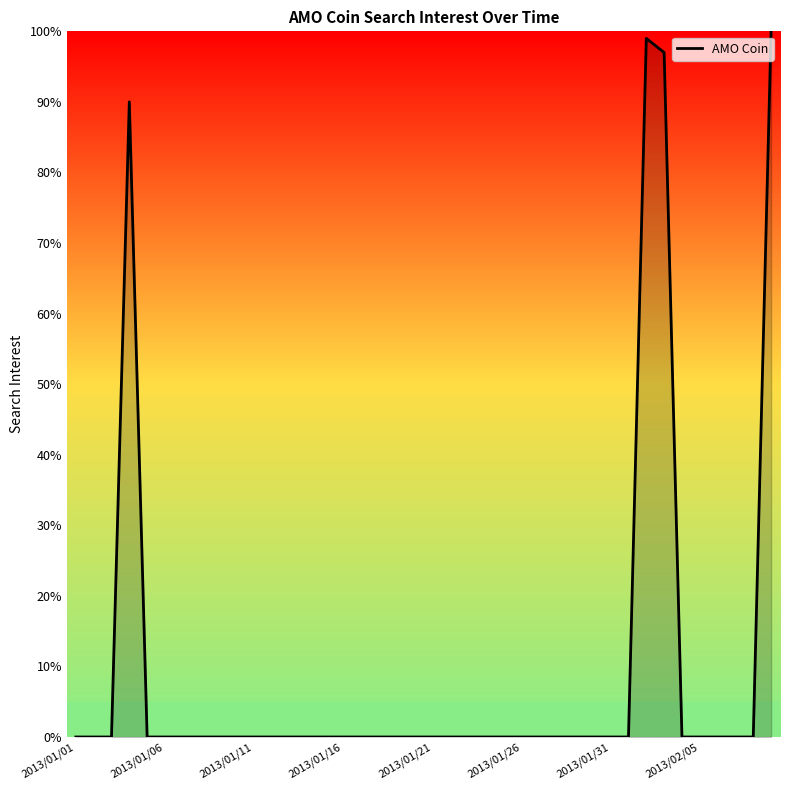

What is the difference between the maximum and minimum values?

100